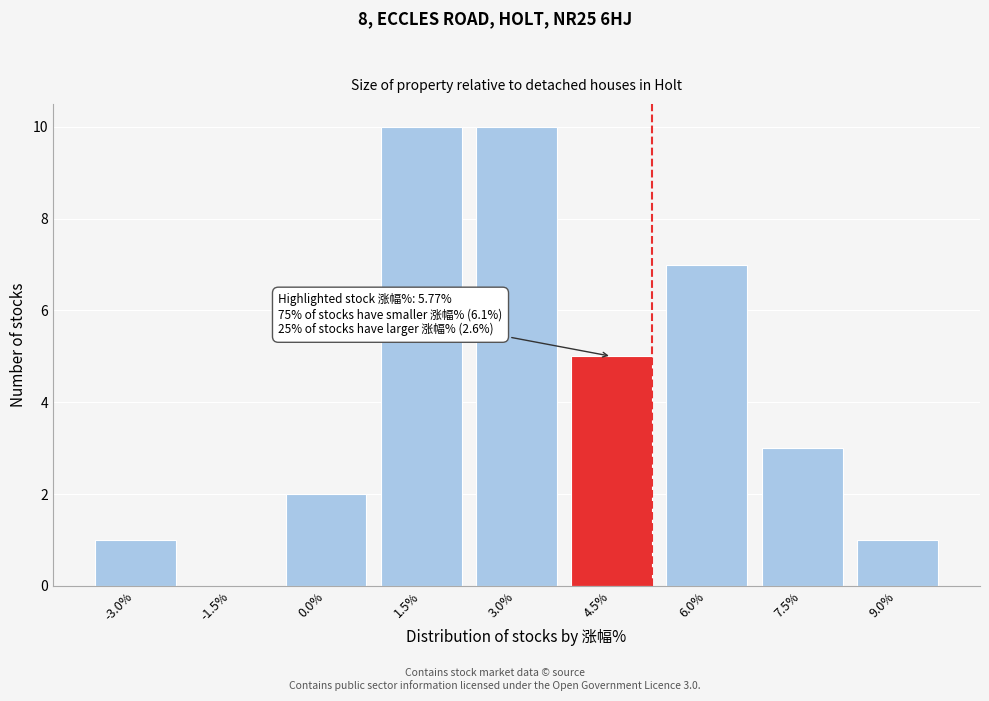

Reading right to left, list all the values displayed in this chart.

9.0%=1	7.5%=3	6.0%=7	4.5%=5	3.0%=10	1.5%=10	0.0%=2	-1.5%=0	-3.0%=1